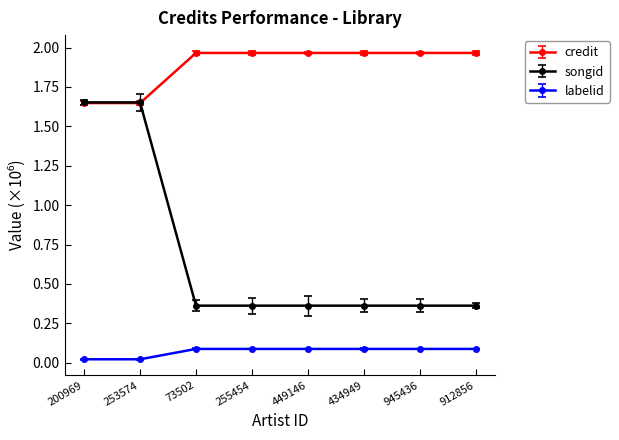

True or false: credit and songid cross at least once.

True